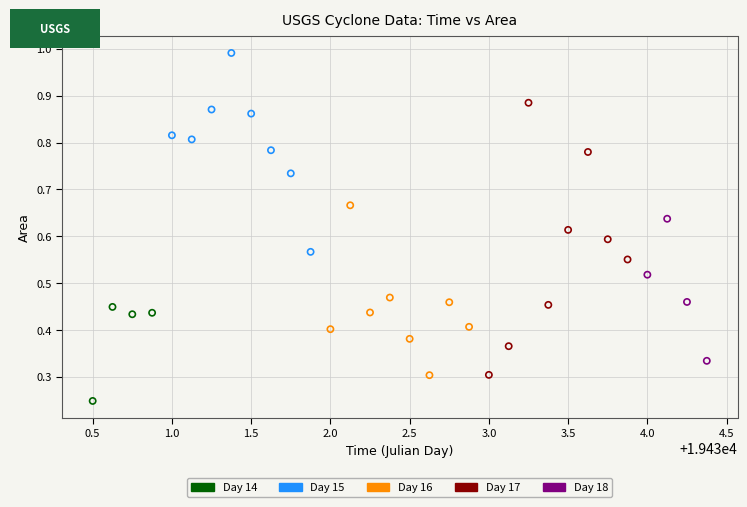

Which series has the largest Y range (max minus min)?

Day 17